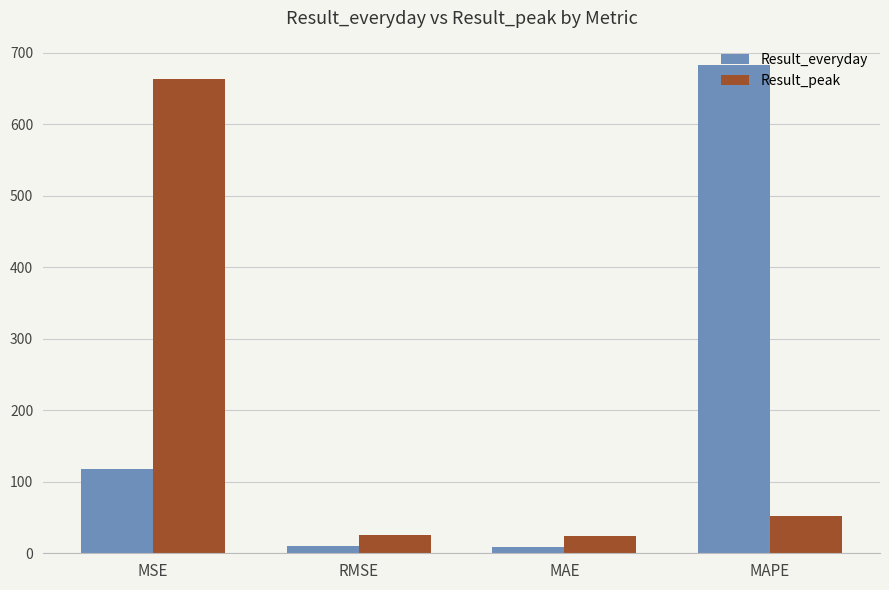

What is the difference between the second highest and minimum values in the Result_peak series?

28.1